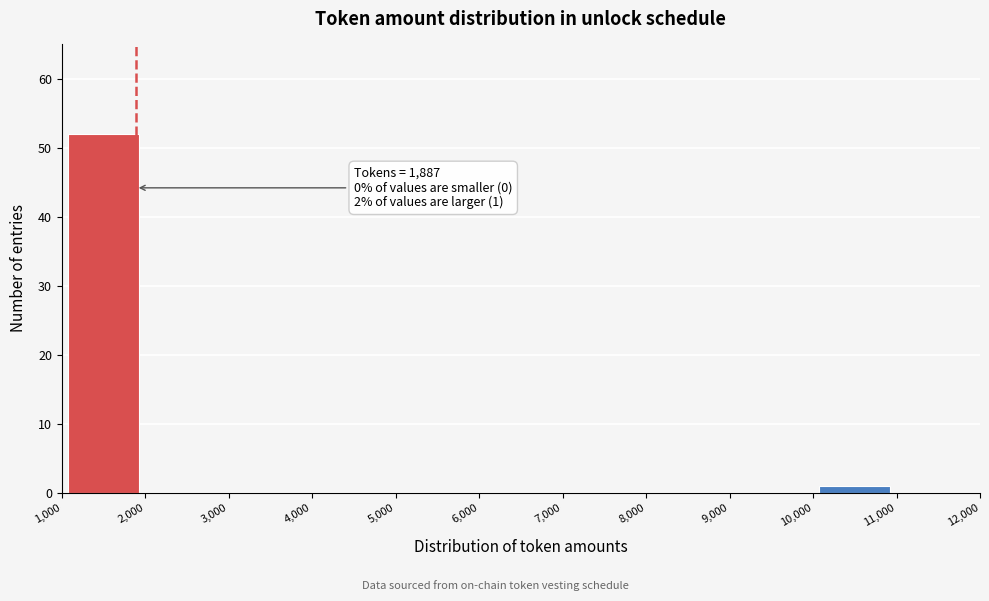

Over which range of the x-axis is the bar tallest?

1,000 to 2,000